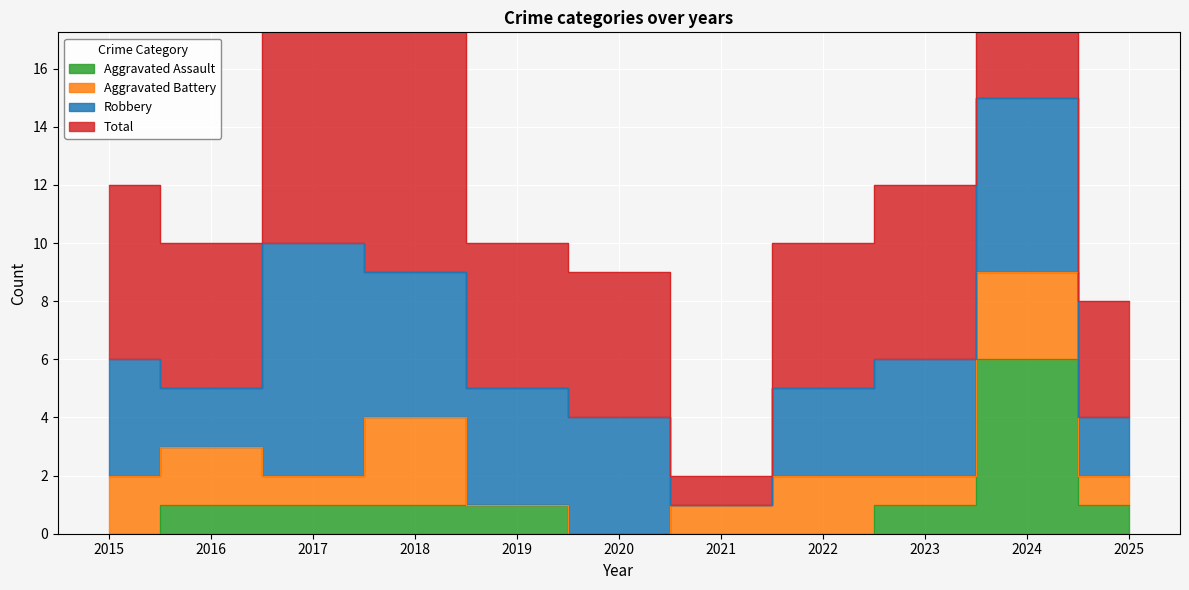

What is the highest value of the Aggravated Assault series?

6